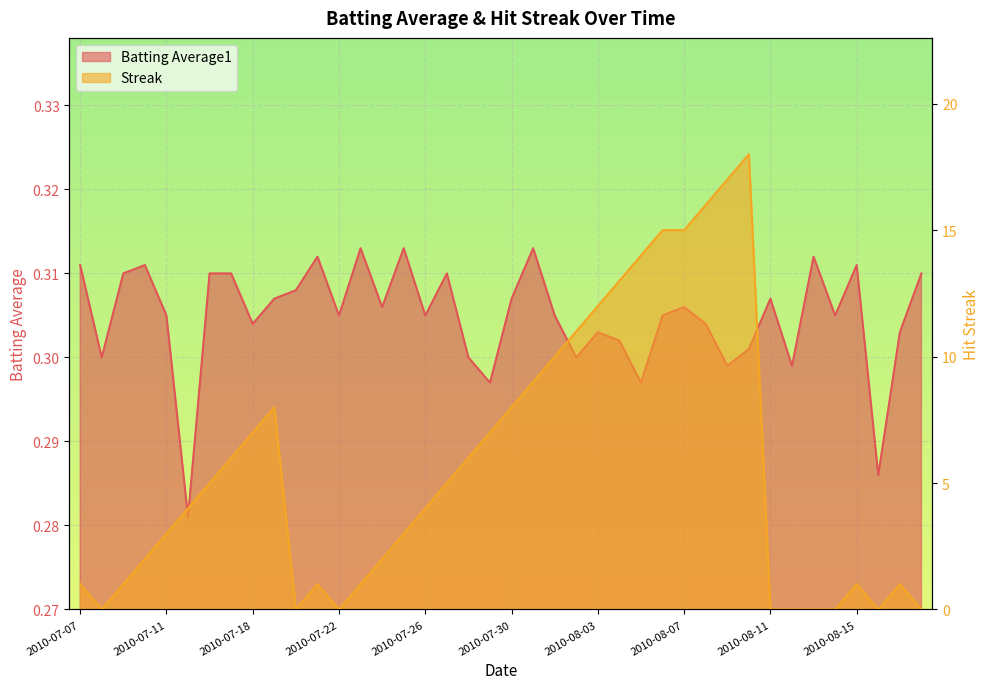

True or false: Batting Average1 has a value of 0.3 at 2010-07-22.

True